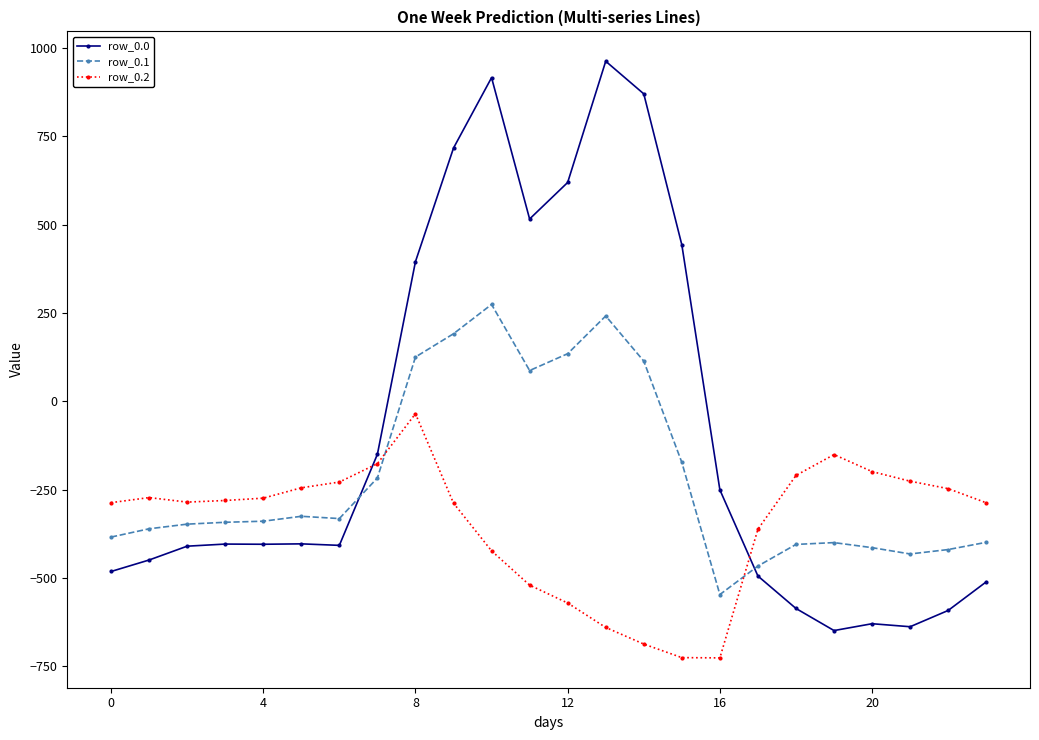

What is the smallest value displayed?

-726.6